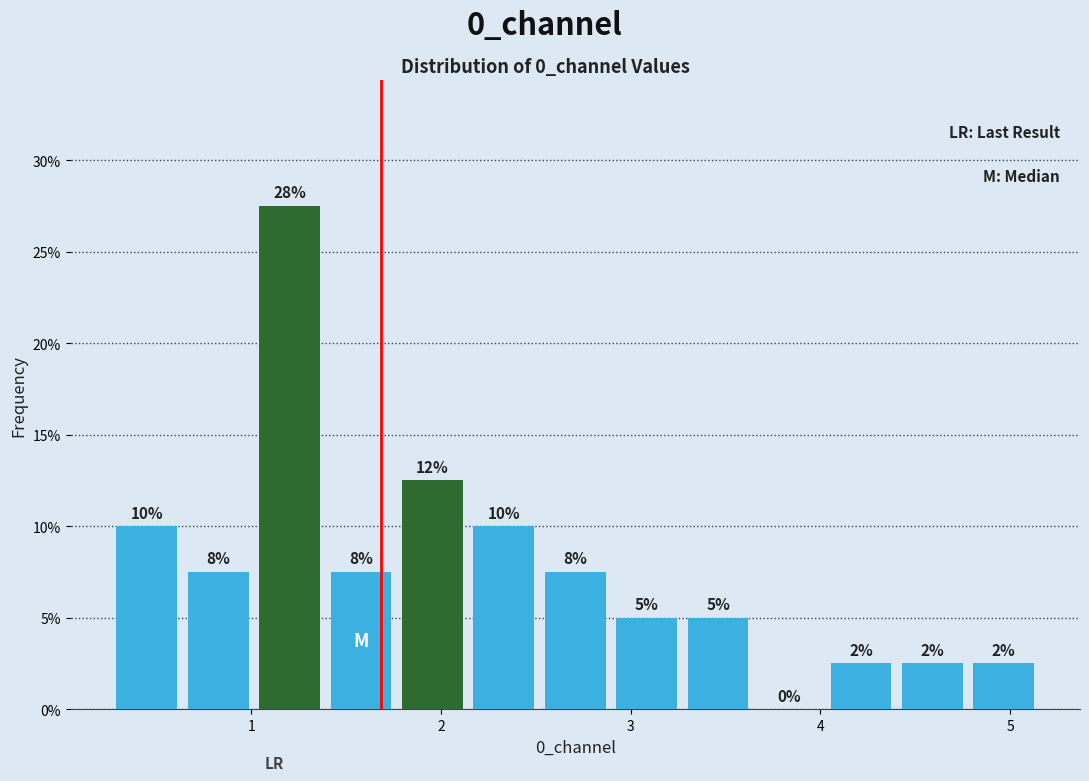

Around what value on the x-axis is the tallest bar? Give the approximate position of its centre, as read against the axis.

1.2